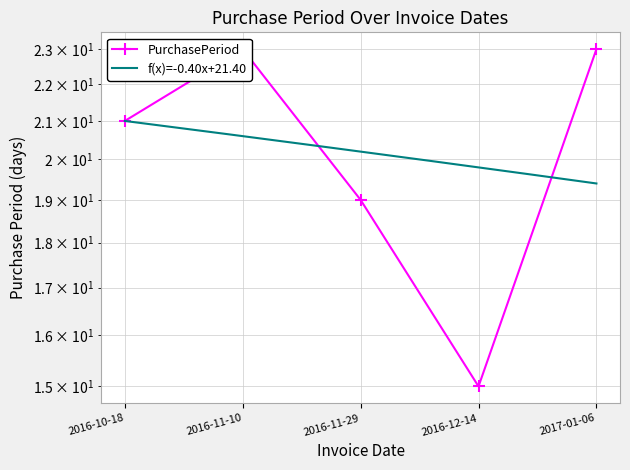

What is the difference between the second highest and second lowest values?

4